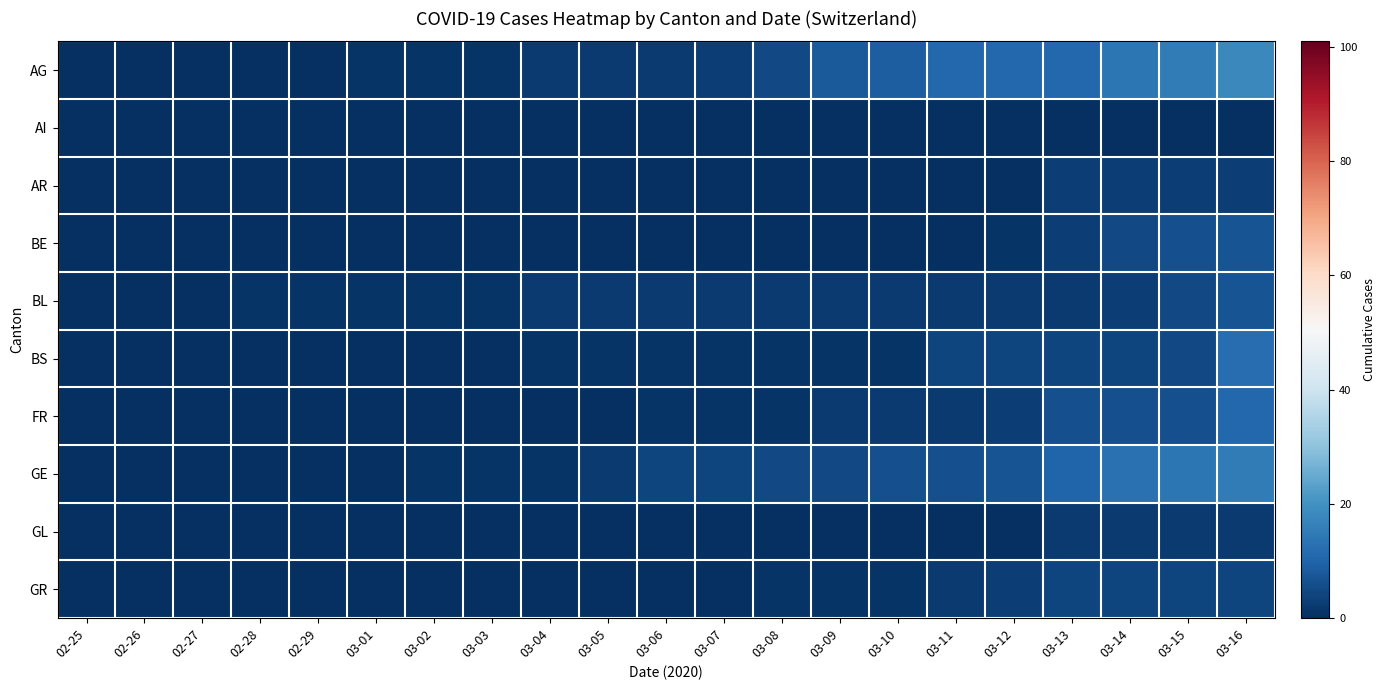

How many distinct data groups are displayed?

10